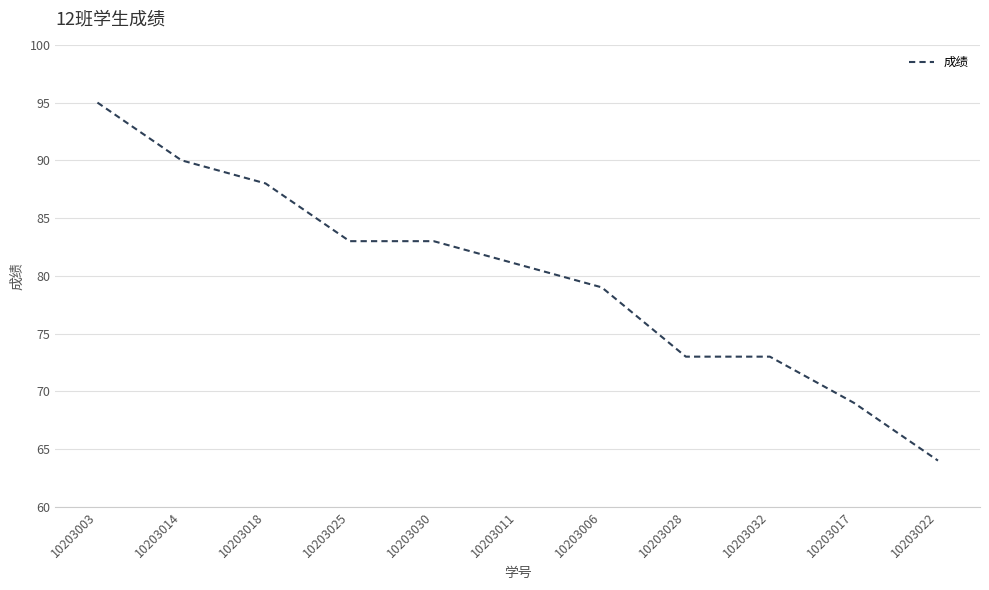

True or false: the data shows 113 at 10203017.

False